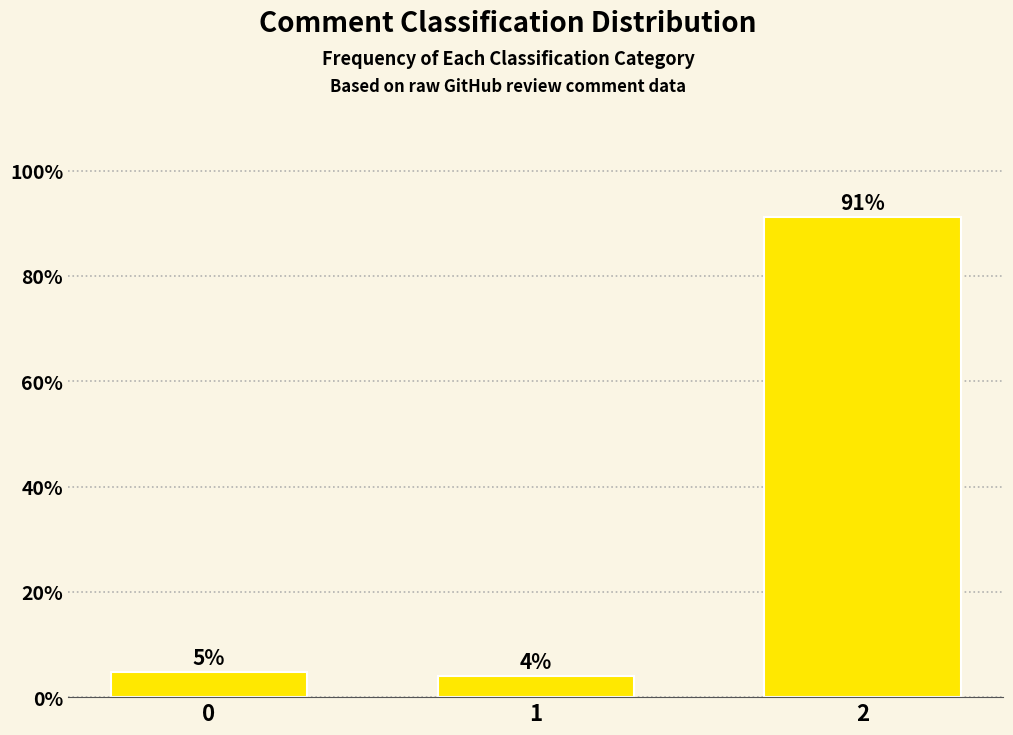

What value does the data have at 0?

4.8